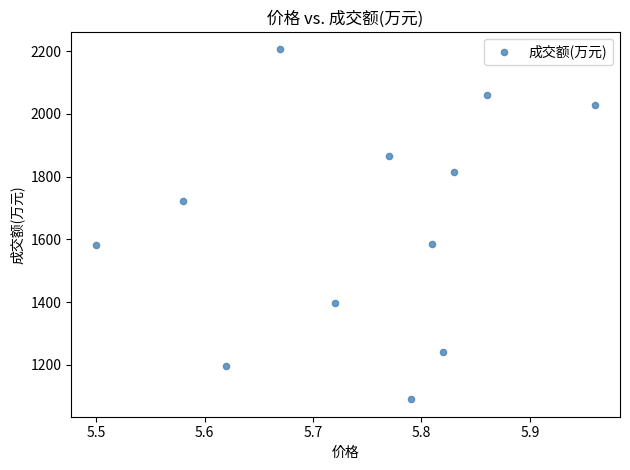

What is the range of Y values (max minus min)?

1116